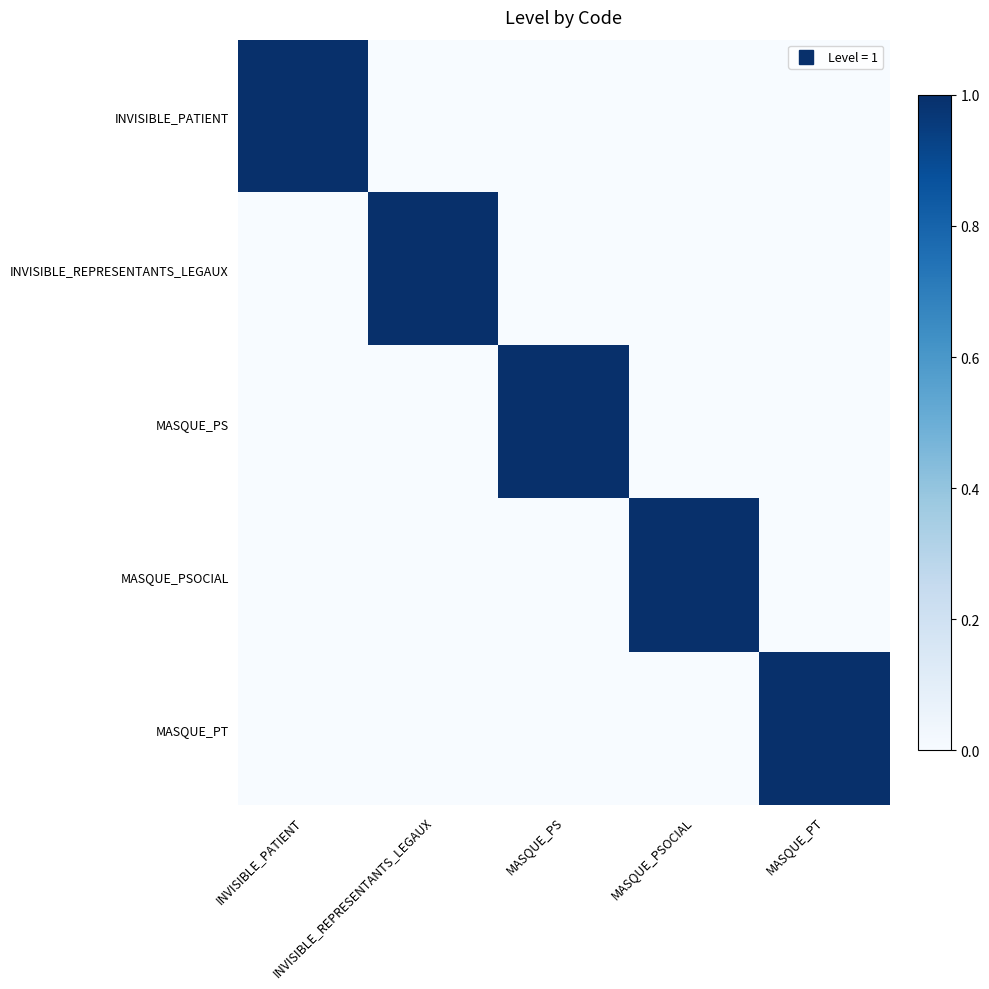

Reading left to right, extract all data points from this chart.

INVISIBLE_PATIENT: INVISIBLE_PATIENT=1	INVISIBLE_REPRESENTANTS_LEGAUX=0	MASQUE_PS=0	MASQUE_PSOCIAL=0	MASQUE_PT=0
INVISIBLE_REPRESENTANTS_LEGAUX: INVISIBLE_PATIENT=0	INVISIBLE_REPRESENTANTS_LEGAUX=1	MASQUE_PS=0	MASQUE_PSOCIAL=0	MASQUE_PT=0
MASQUE_PS: INVISIBLE_PATIENT=0	INVISIBLE_REPRESENTANTS_LEGAUX=0	MASQUE_PS=1	MASQUE_PSOCIAL=0	MASQUE_PT=0
MASQUE_PSOCIAL: INVISIBLE_PATIENT=0	INVISIBLE_REPRESENTANTS_LEGAUX=0	MASQUE_PS=0	MASQUE_PSOCIAL=1	MASQUE_PT=0
MASQUE_PT: INVISIBLE_PATIENT=0	INVISIBLE_REPRESENTANTS_LEGAUX=0	MASQUE_PS=0	MASQUE_PSOCIAL=0	MASQUE_PT=1